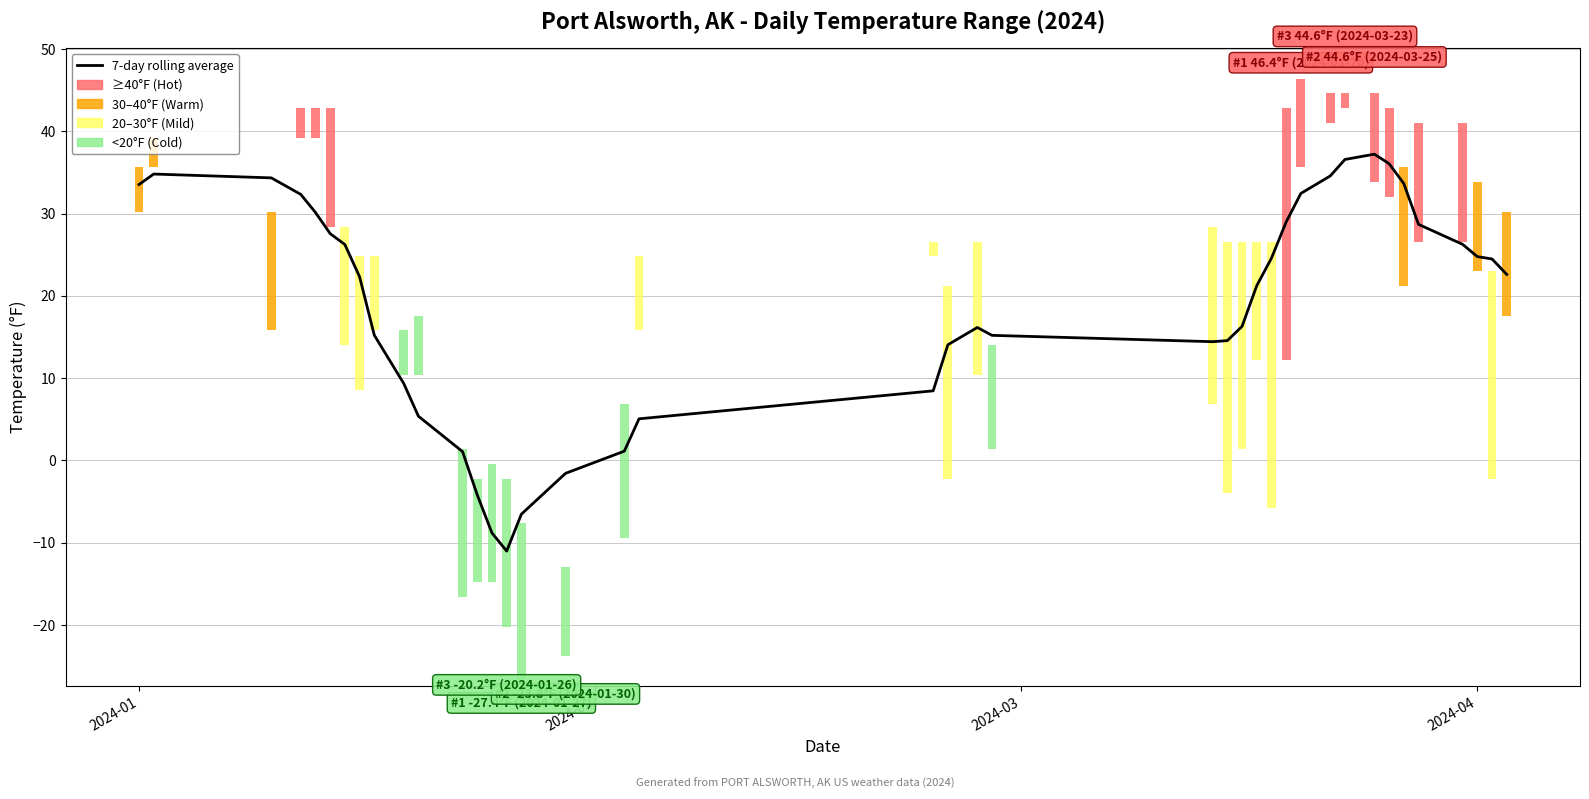

What is the average value?

18.9